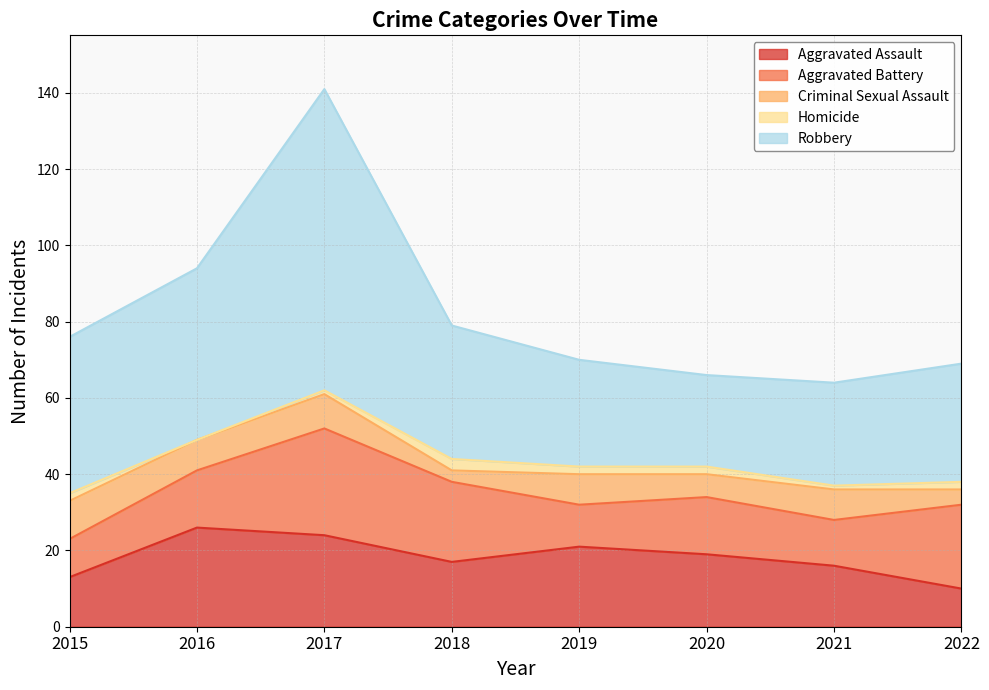

What is the sum of the Aggravated Assault values at 2020 and 2016?

45